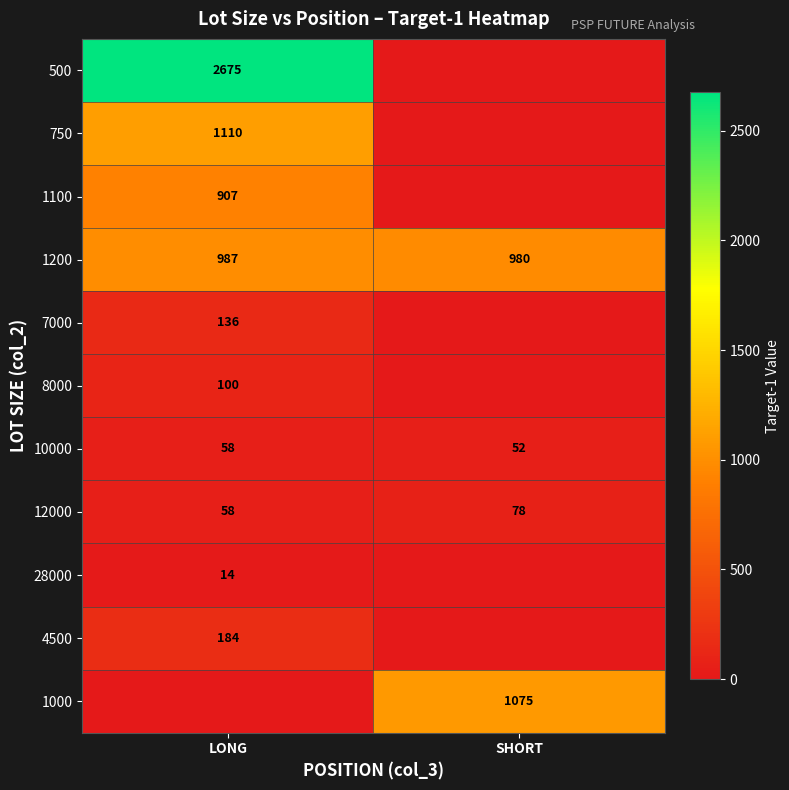

Where is 1200 nearest to the value 983?

SHORT